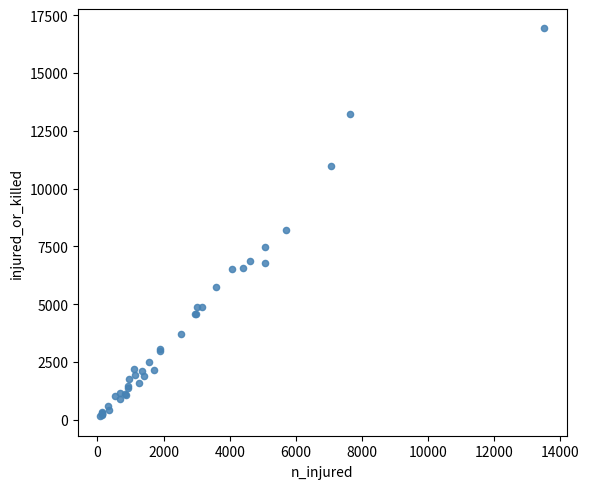

What Y value in the scatter plot is closest to 8535?

8211